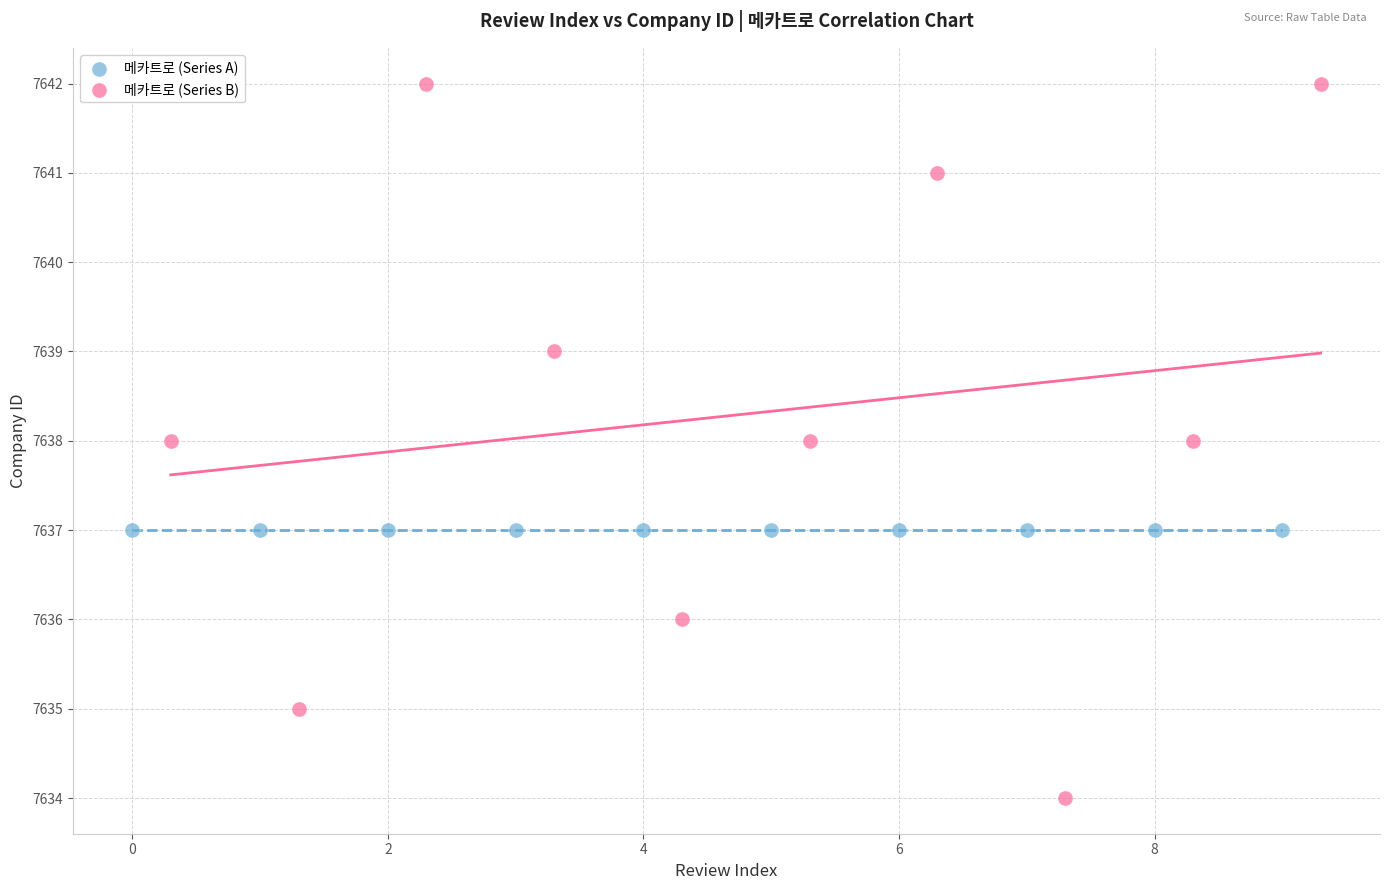

Which series reaches the maximum Y coordinate?

메카트로 (Series B)